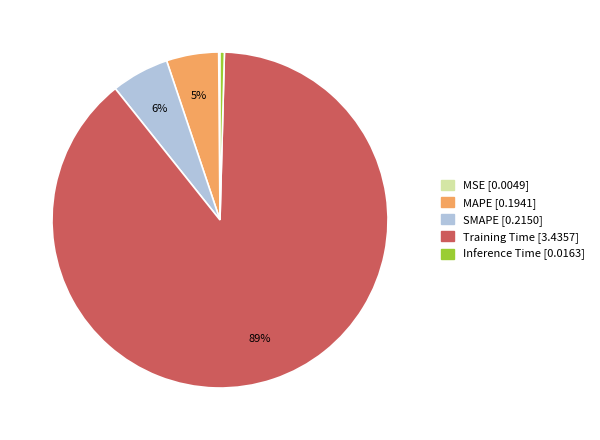

Is there any slice that represents more than half of the pie?

Yes